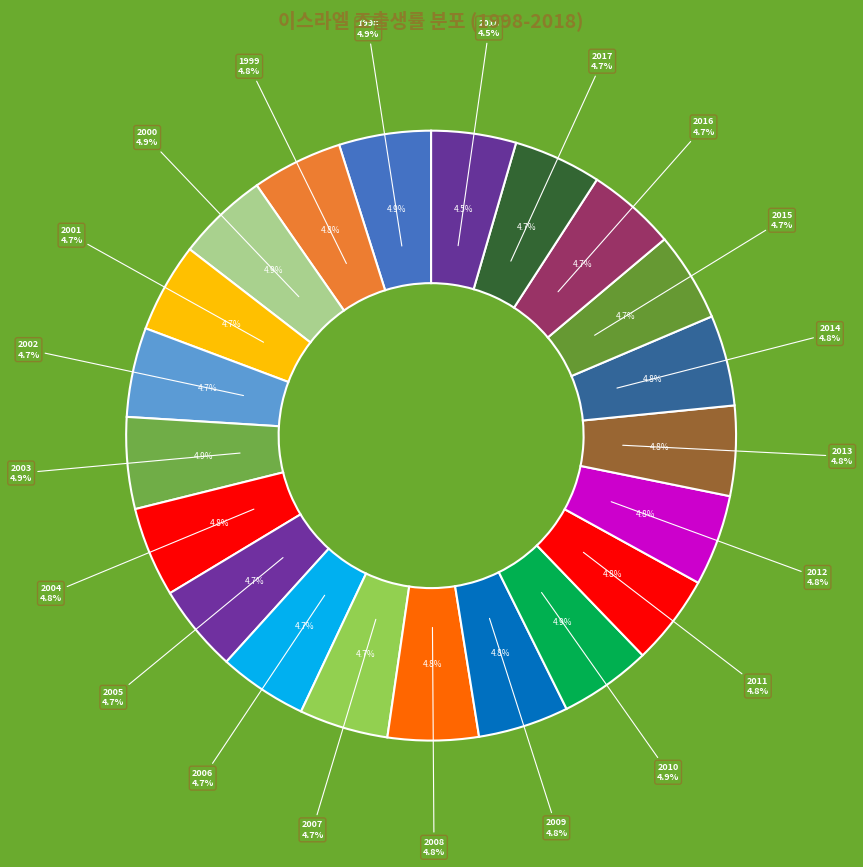

How many slices are in this pie chart?

21